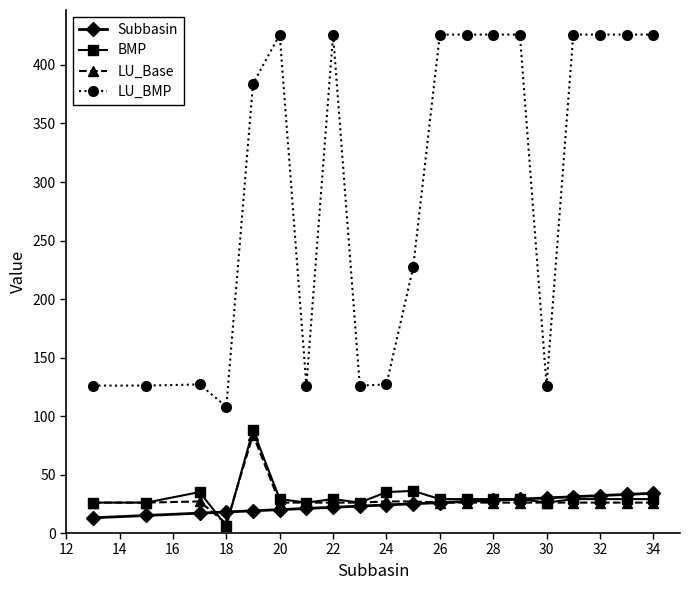

What is the minimum value for LU_BMP?

108